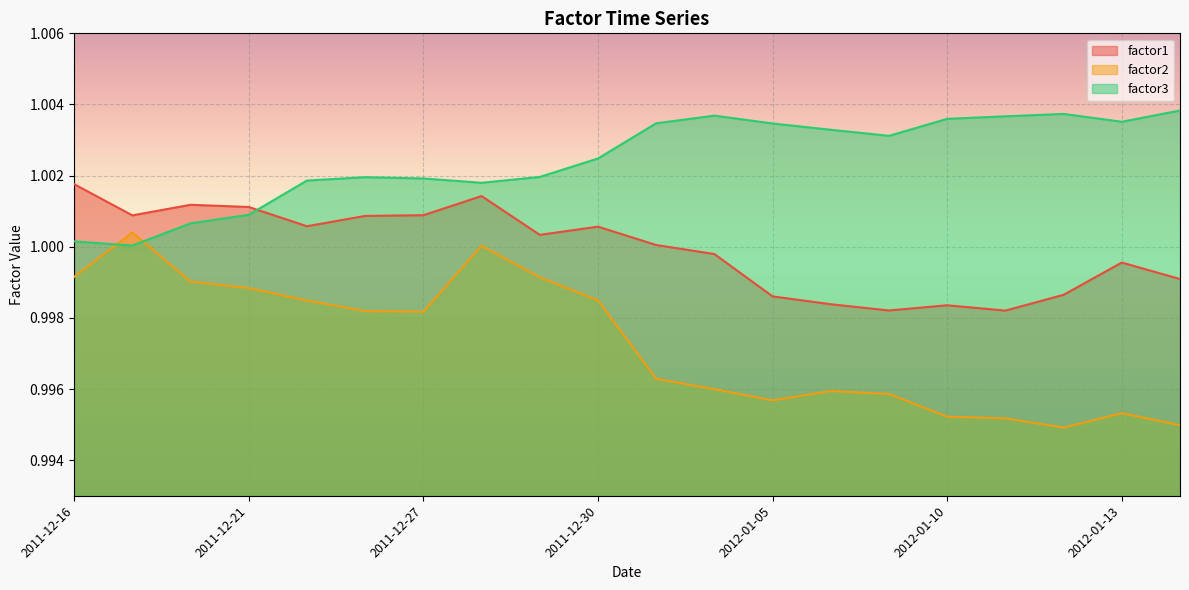

What position from the left is 2012-01-11?

17